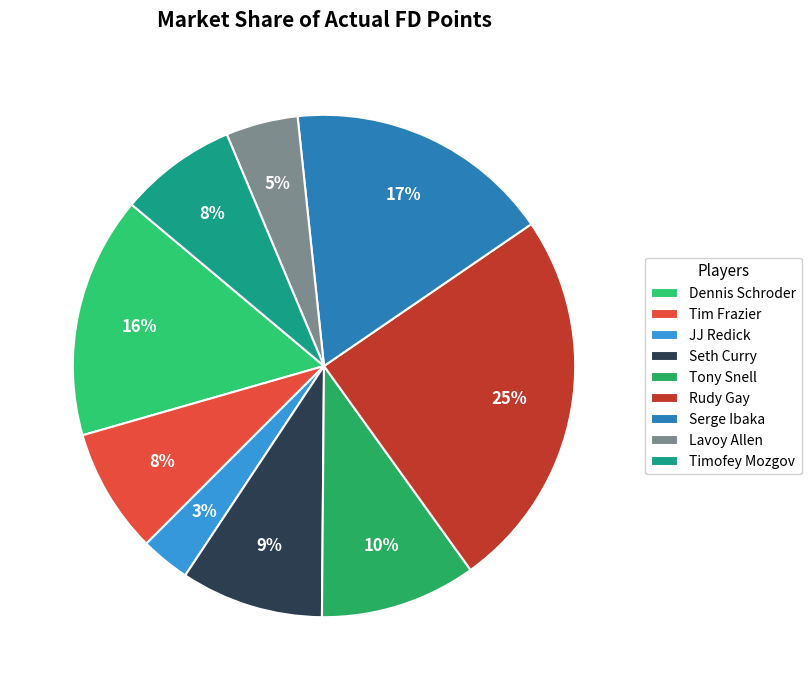

Which slice is the largest?

Rudy Gay